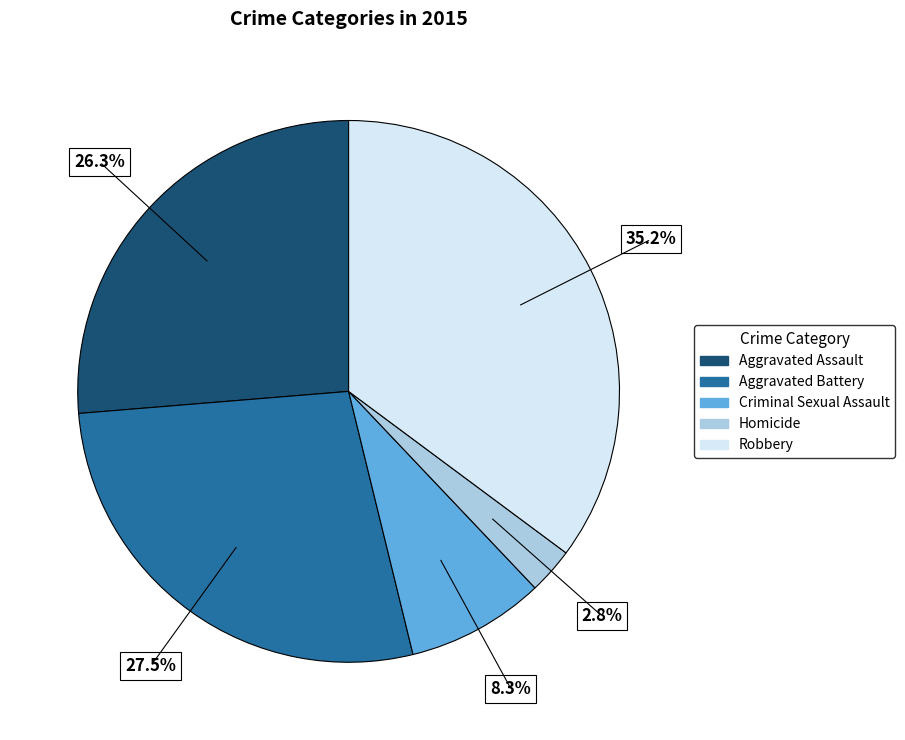

What portion of the pie excludes Homicide?

97.2%